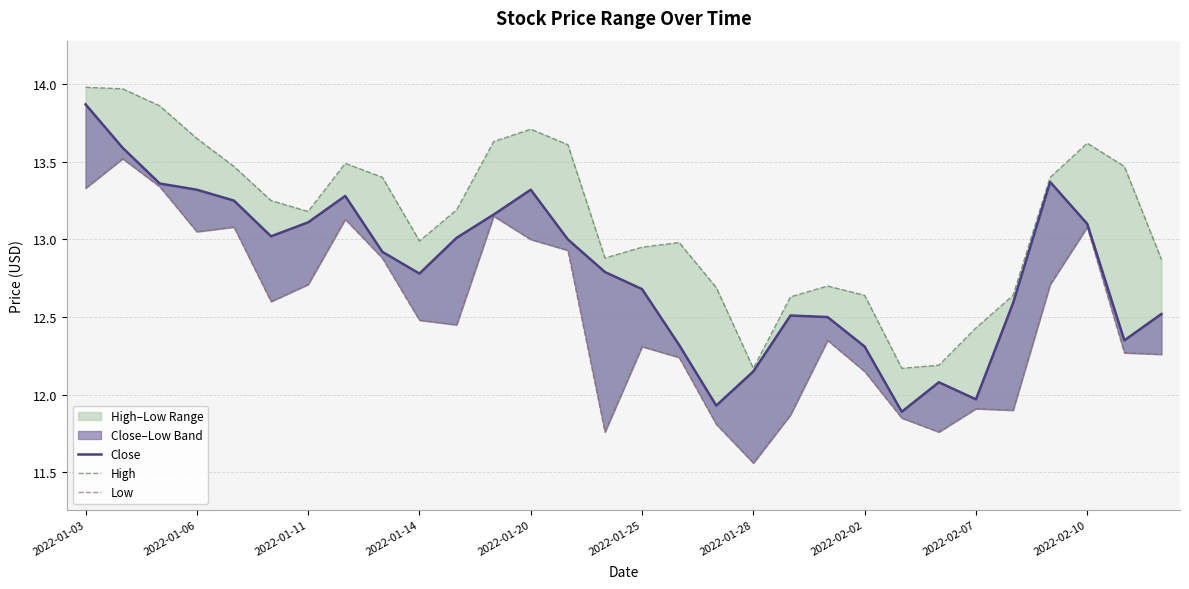

Reading right to left, list all the values displayed in this chart.

Close: 12.5	12.3	13.1	13.4	12.6	12.0	12.1	11.9	12.3	12.5	12.5	12.2	11.9	12.3	12.7	12.8	13.0	13.3	13.2	13.0	12.8	12.9	13.3	13.1	13.0	13.2	13.3	13.4	13.6	13.9
High: 12.9	13.5	13.6	13.4	12.6	12.4	12.2	12.2	12.6	12.7	12.6	12.2	12.7	13.0	12.9	12.9	13.6	13.7	13.6	13.2	13.0	13.4	13.5	13.2	13.2	13.5	13.7	13.9	14.0	14.0
Low: 12.3	12.3	13.1	12.7	11.9	11.9	11.8	11.8	12.2	12.3	11.9	11.6	11.8	12.2	12.3	11.8	12.9	13.0	13.2	12.4	12.5	12.9	13.1	12.7	12.6	13.1	13.1	13.3	13.5	13.3